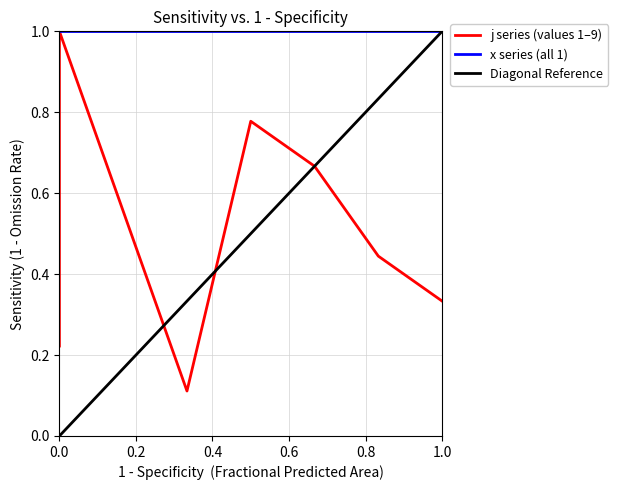

What is the value of the 3rd point from the left?

0.2